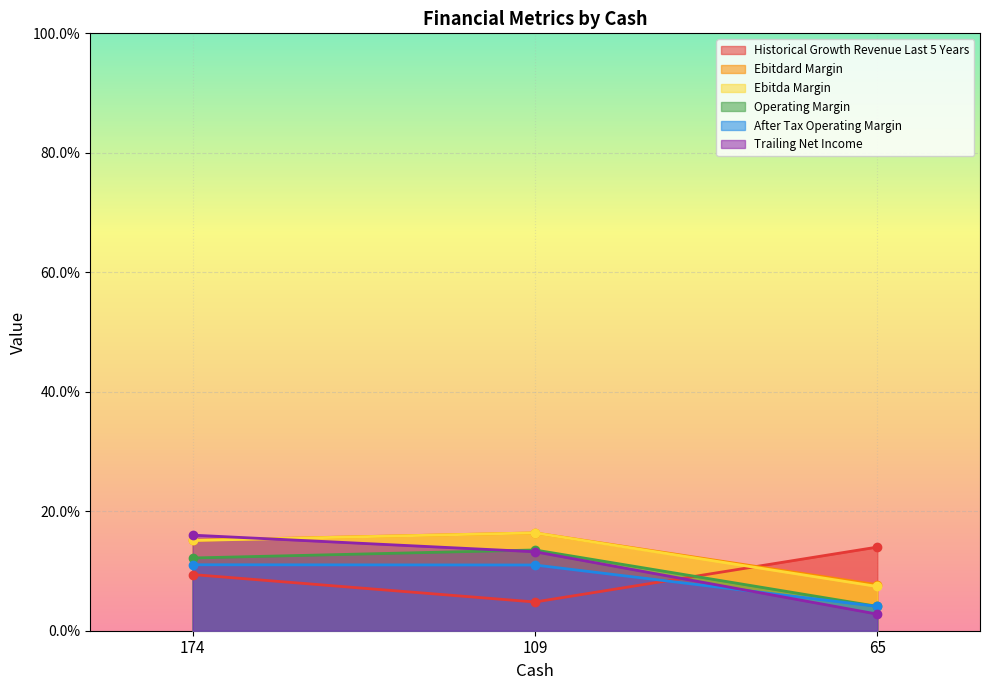

Between 65 and 174, which is larger?

65